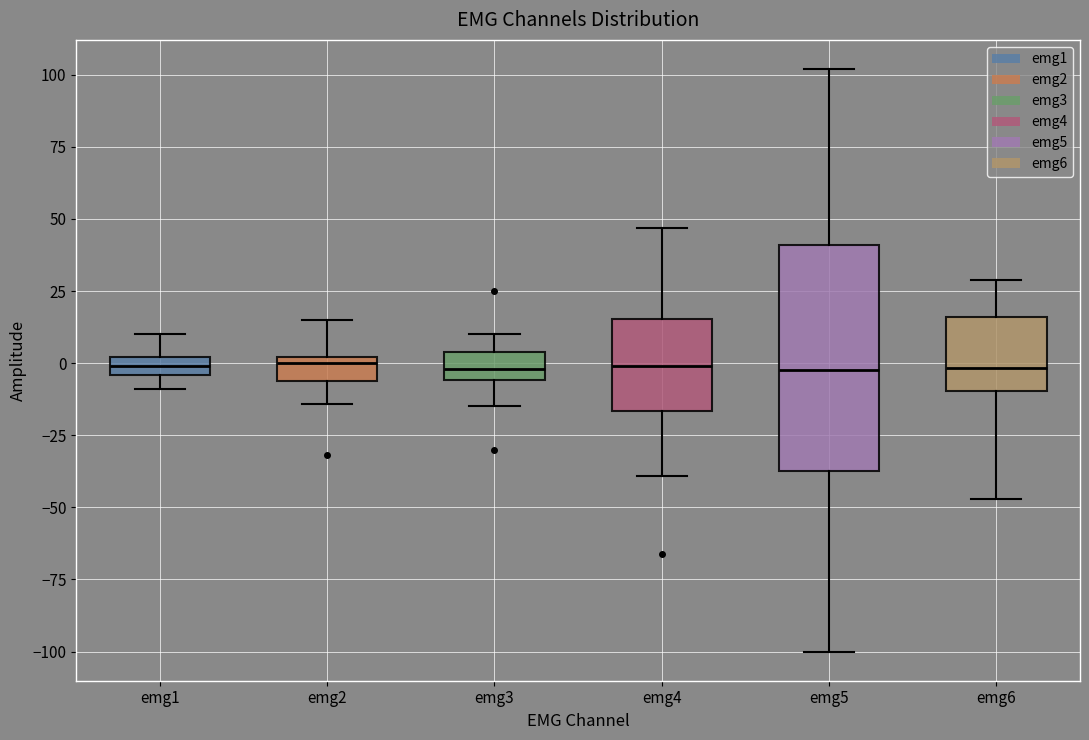

Which box is the tallest, from its lower edge to its upper edge?

emg5